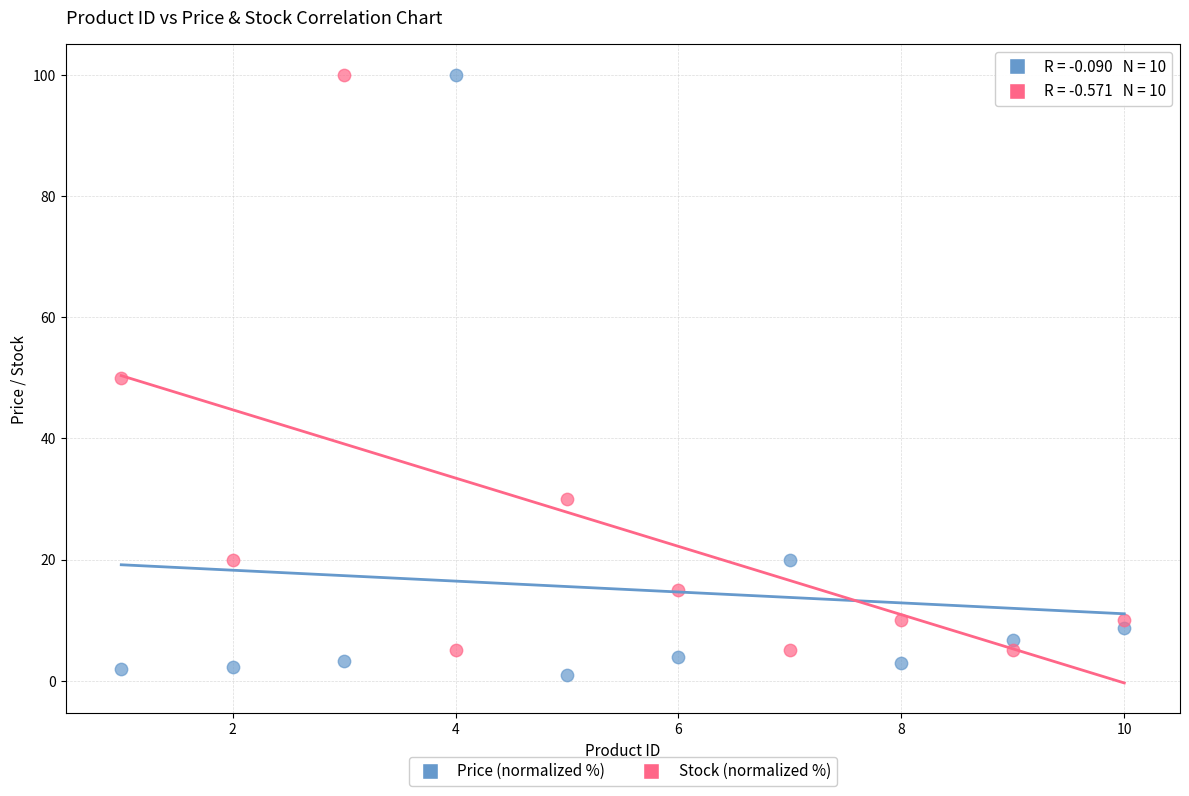

In the Stock (normalized %) series, what Y value is closest to 52?

50.0